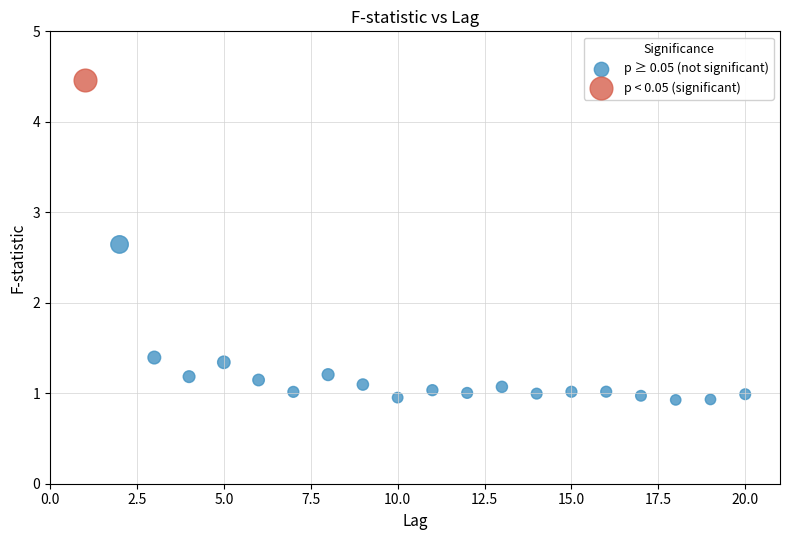

What are all the series names shown in the legend?

p ≥ 0.05 (not significant), p < 0.05 (significant)